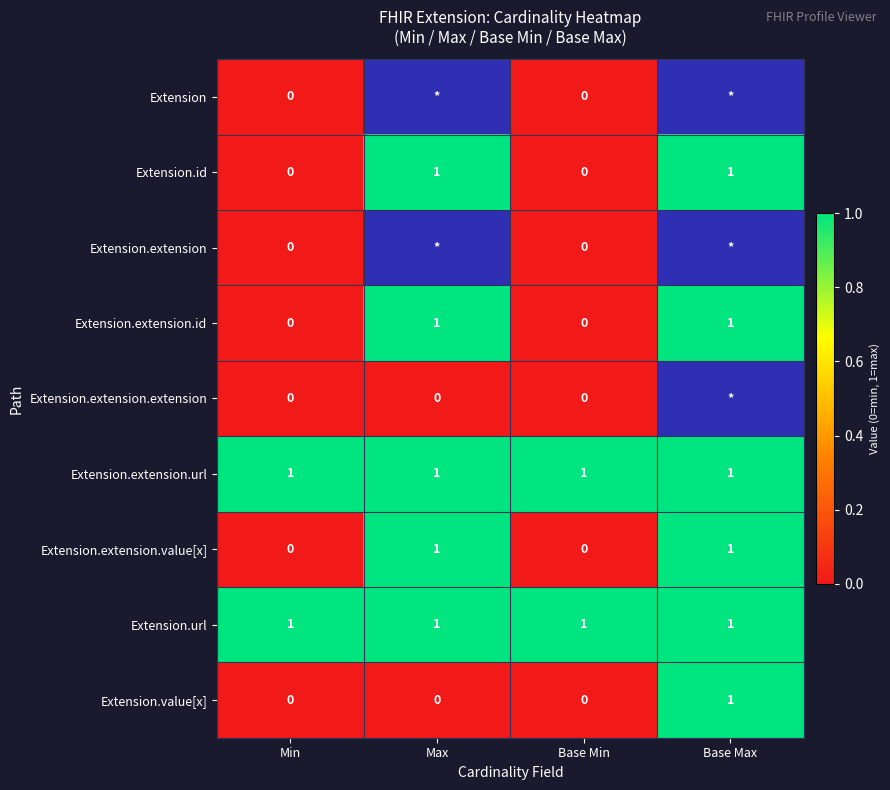

The Extension.extension.value[x] series shows 2 at Max. True or false?

False